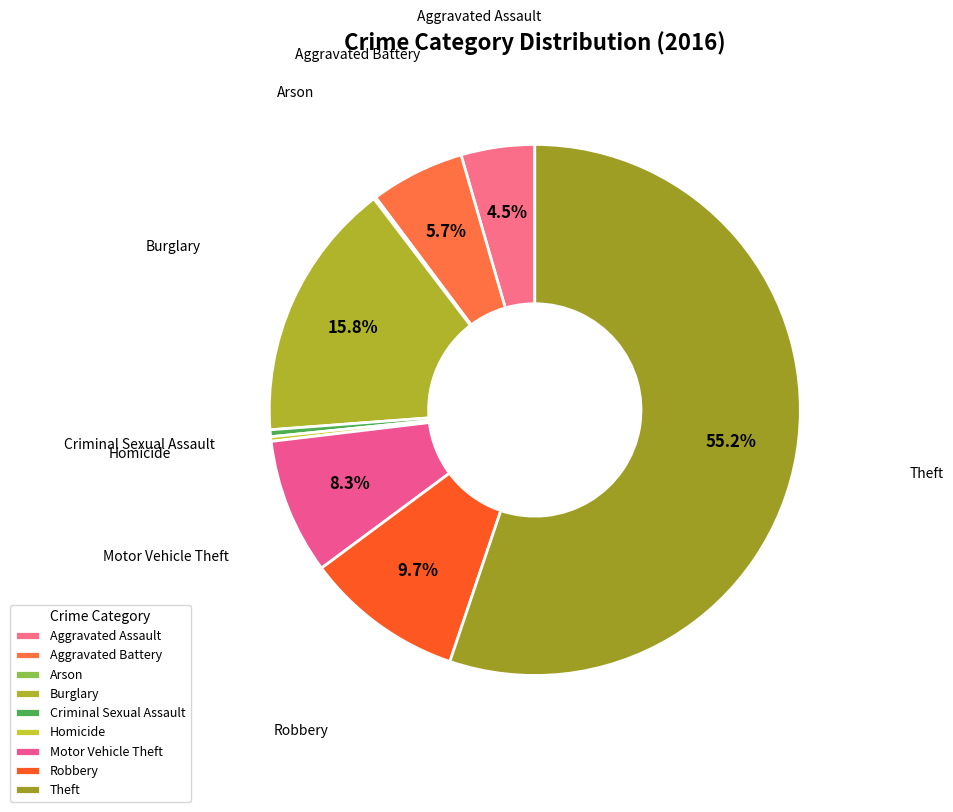

How much of the chart is everything except Aggravated Battery?

94.3%